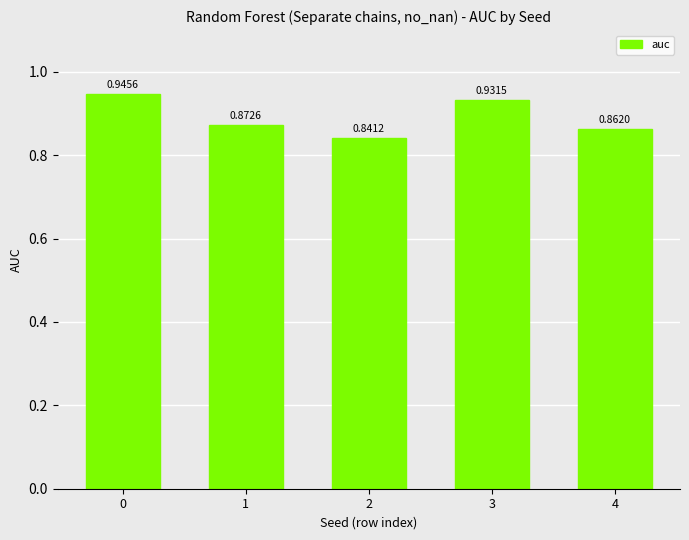

What is the sum of the values at 0 and 4?

1.8